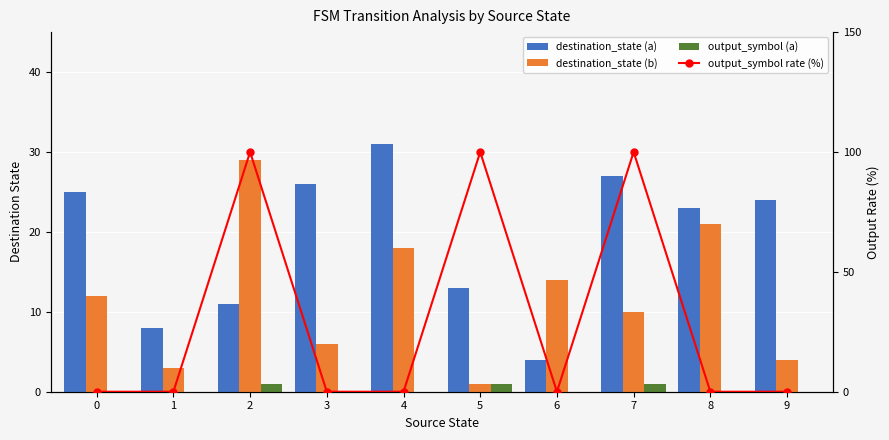

Does the chart contain any negative values?

No